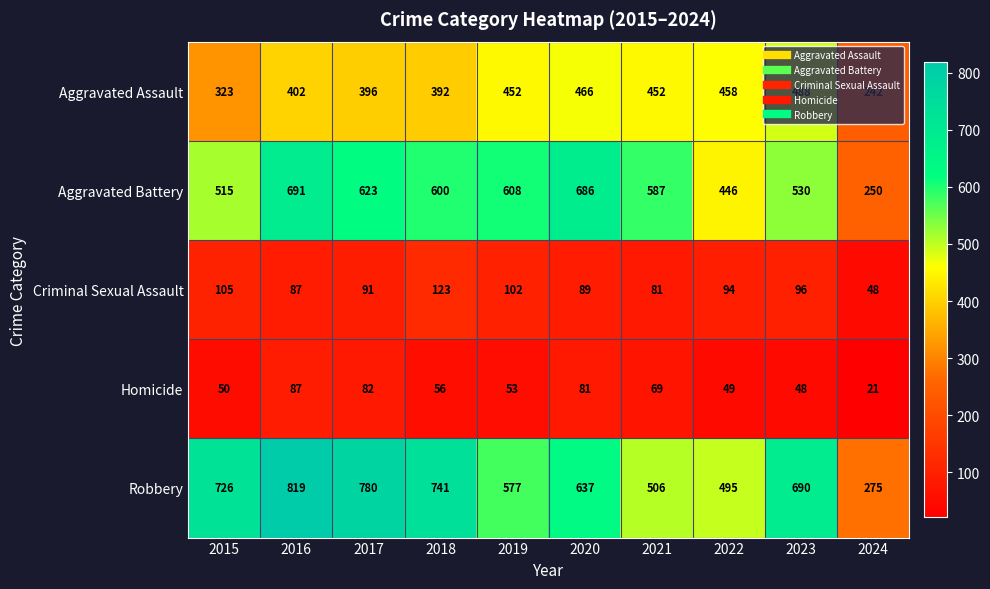

What is the difference between the highest and lowest values at 2018?

685